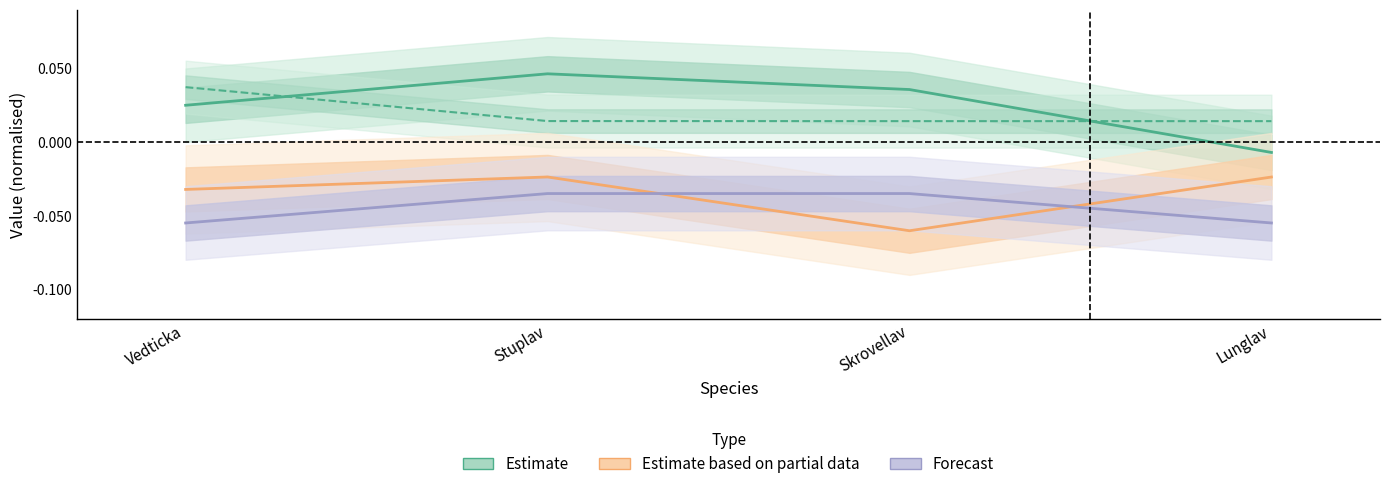

At which label is Estimate based on partial data closest to 0?

Stuplav